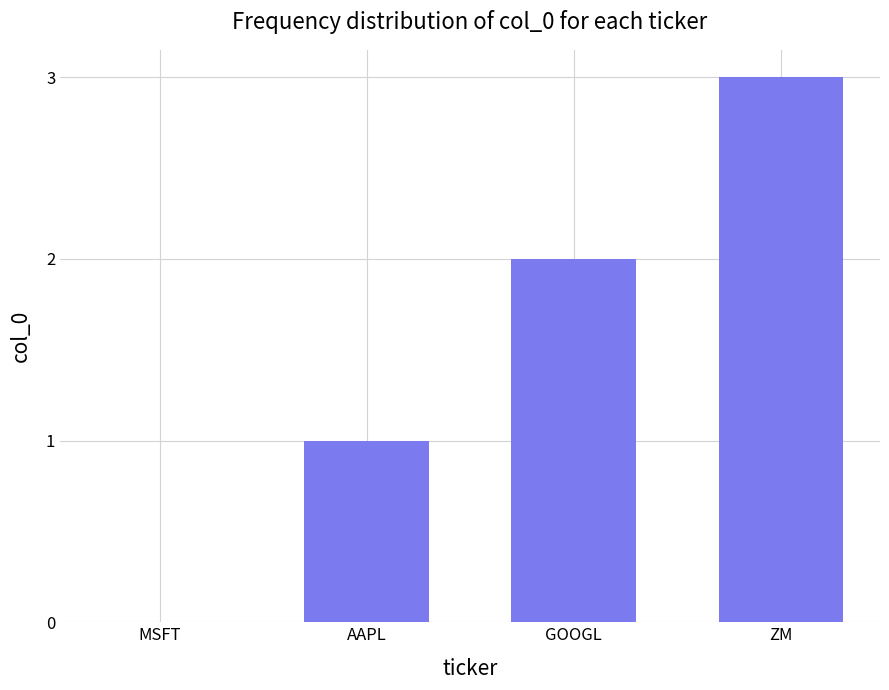

Count the number of data series in this chart.

1